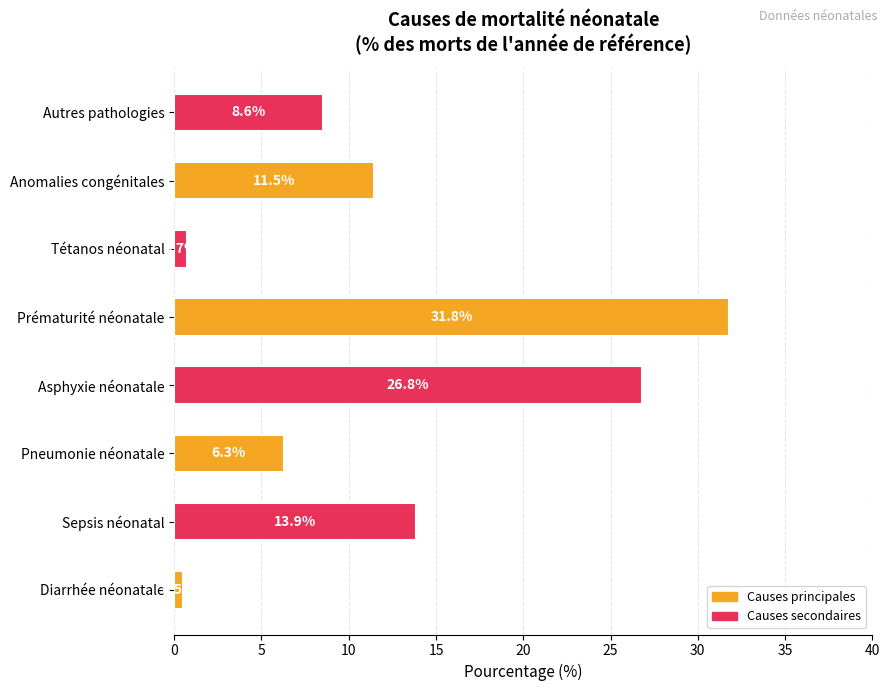

Is it true that the value at Pneumonie néonatale is 6.3?

True